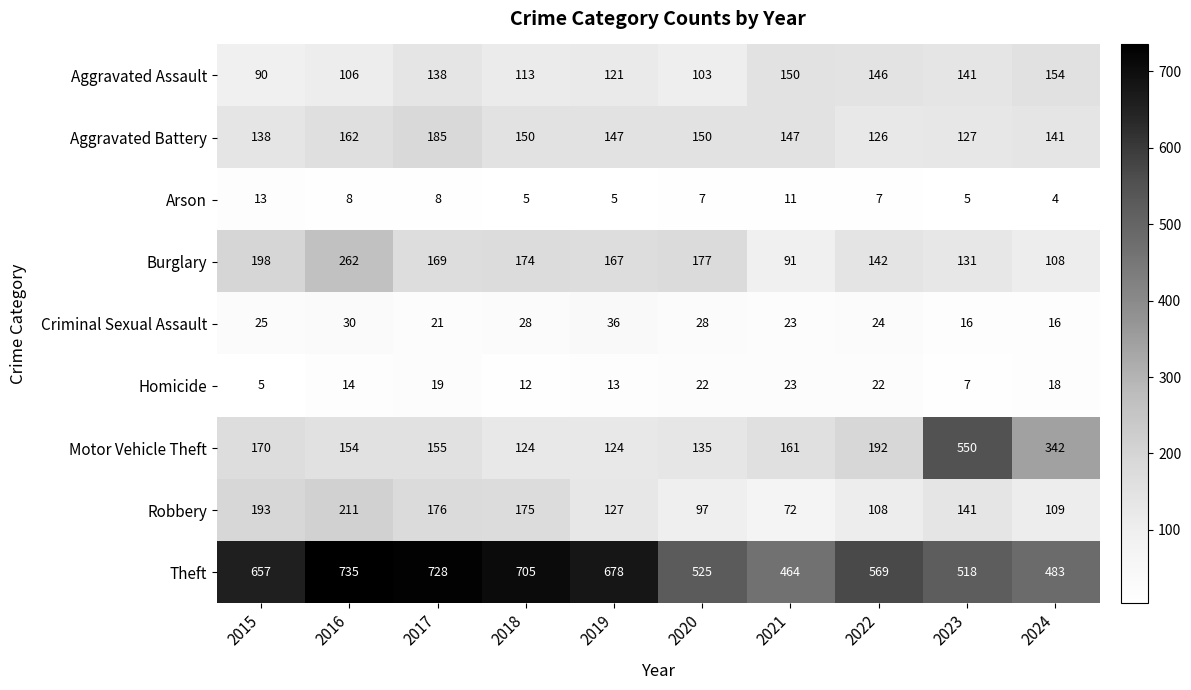

What is the difference between the highest and lowest values at 2018?

700